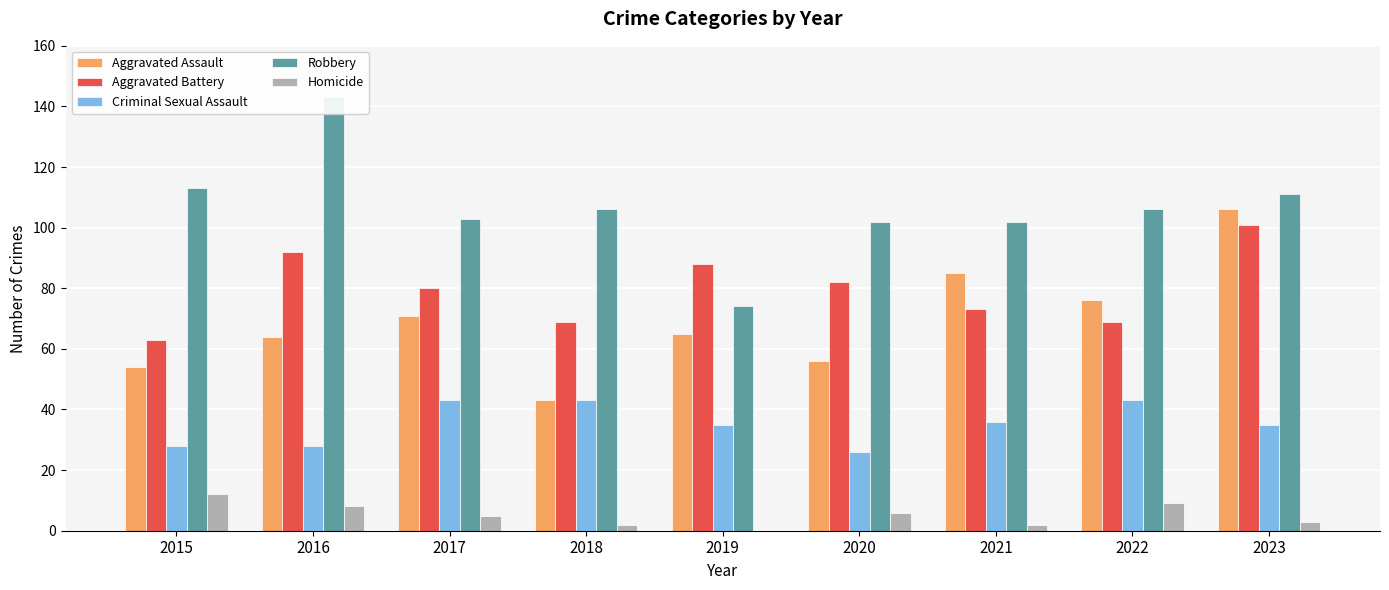

What is the sum of all Aggravated Battery values?

717